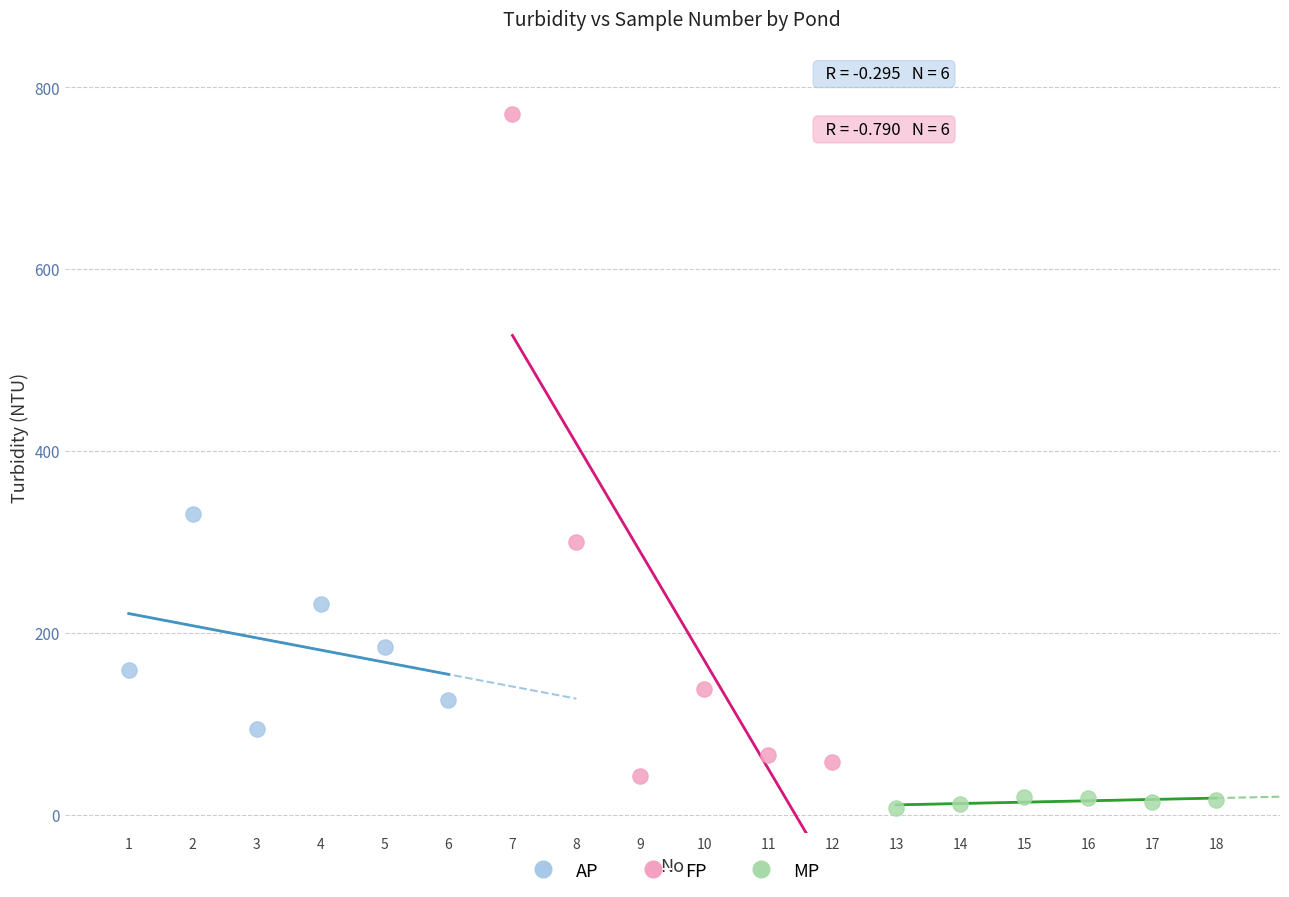

What are all the series names shown in the legend?

AP, FP, MP